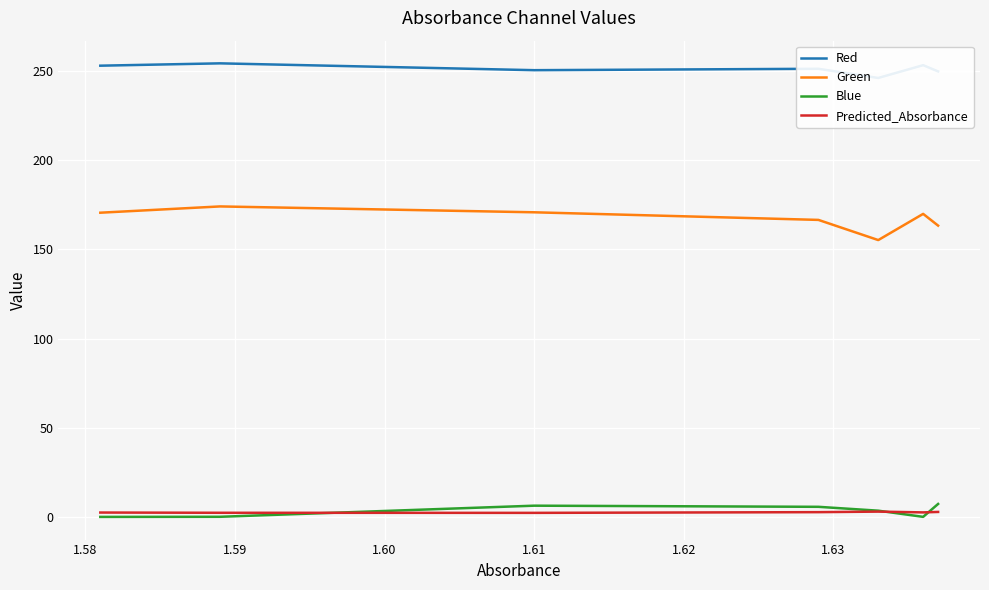

What is the smallest value displayed?

0.3